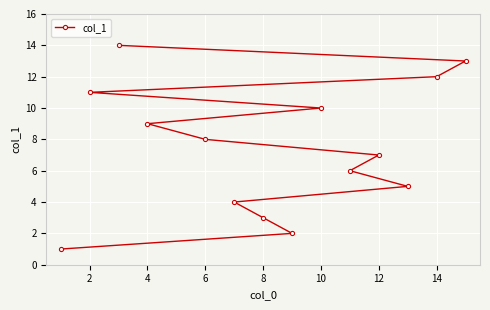

What is the difference between the maximum and second lowest values?

12